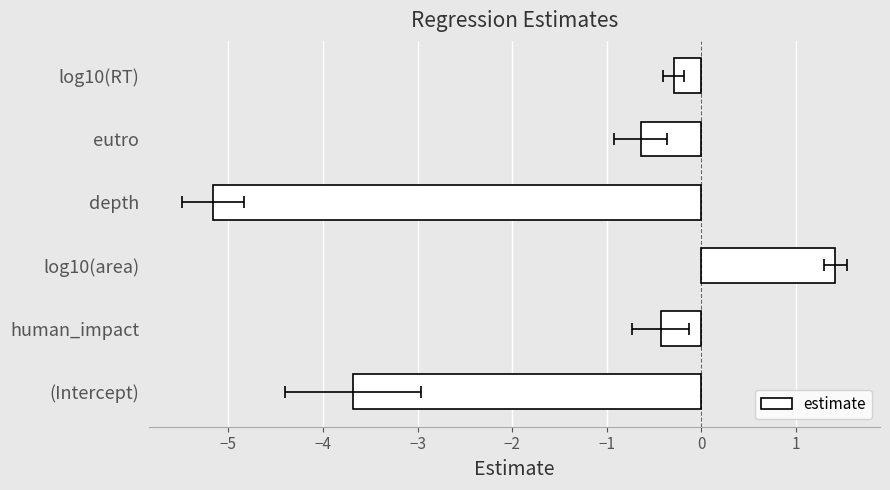

What is the sum of all values?

-8.8